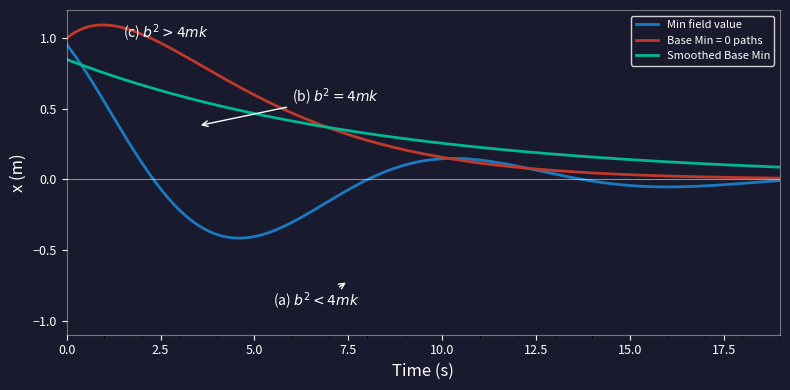

True or false: Base Min = 0 paths and Min field value intersect in this chart.

True